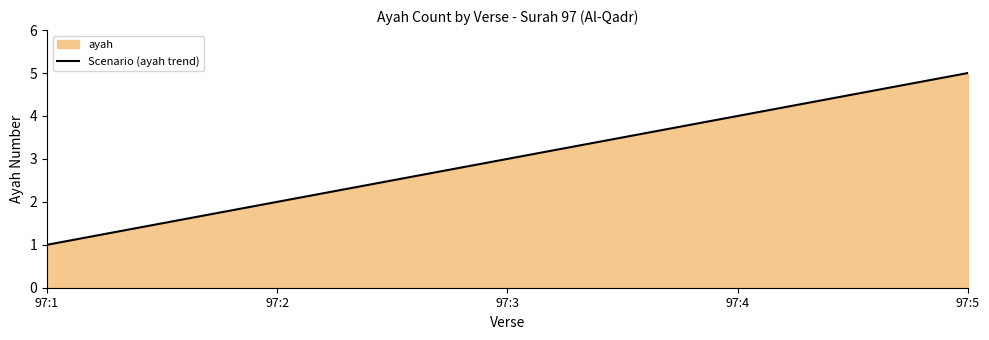

Rank the categories by value from lowest to highest.

97:1, 97:2, 97:3, 97:4, 97:5